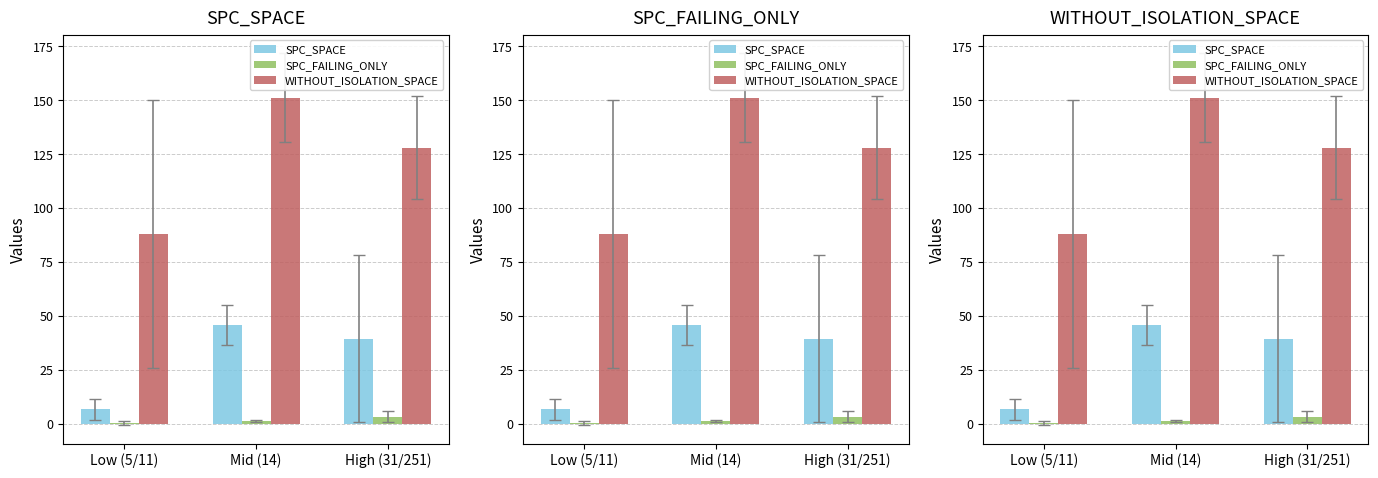

What is the total value across all series at Low (5/11)?

95.0